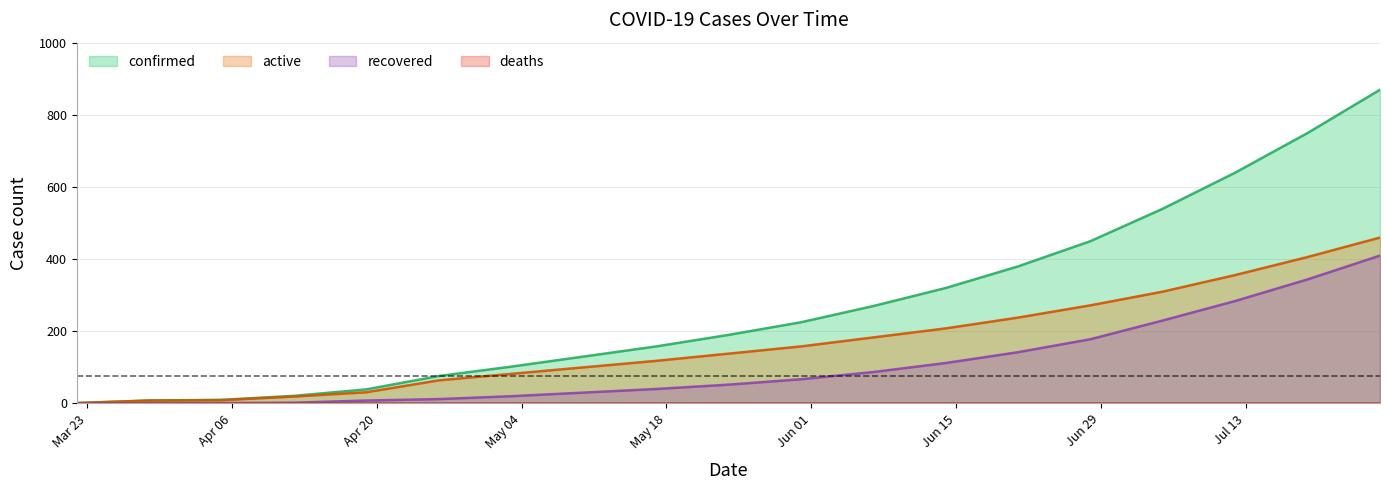

What position from the left is 2020-06-28?

15